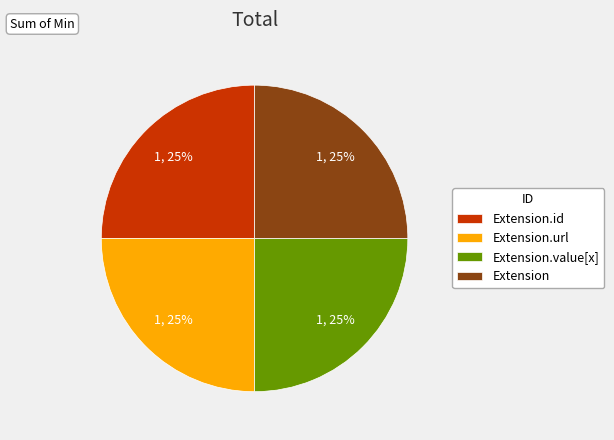

Approximately how many times larger is the value at Extension.value[x] compared to Extension.id?

1.0